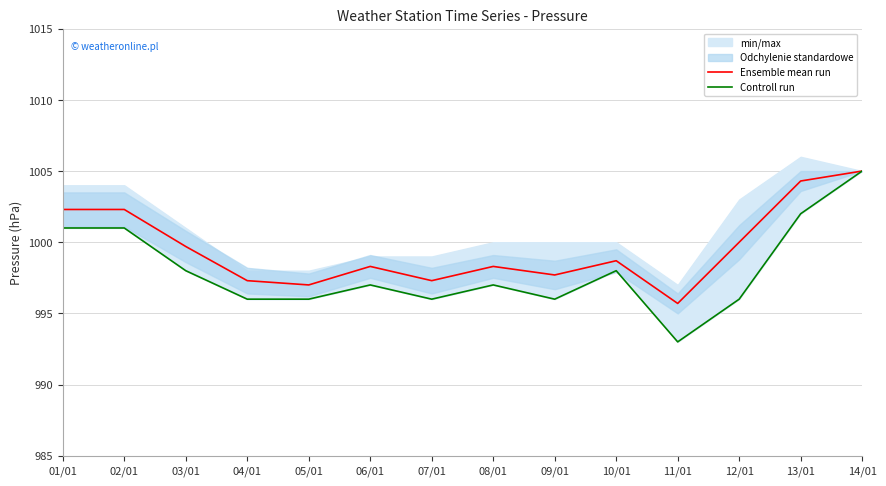

What is the maximum value shown in the chart?

1005.0